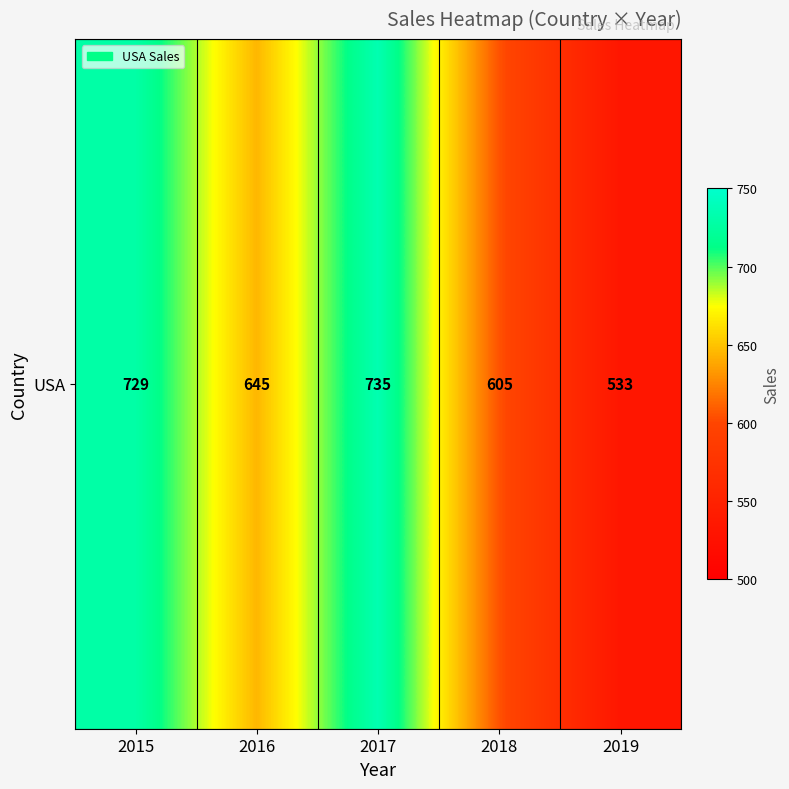

At which category does the chart reach its peak across all series?

2017